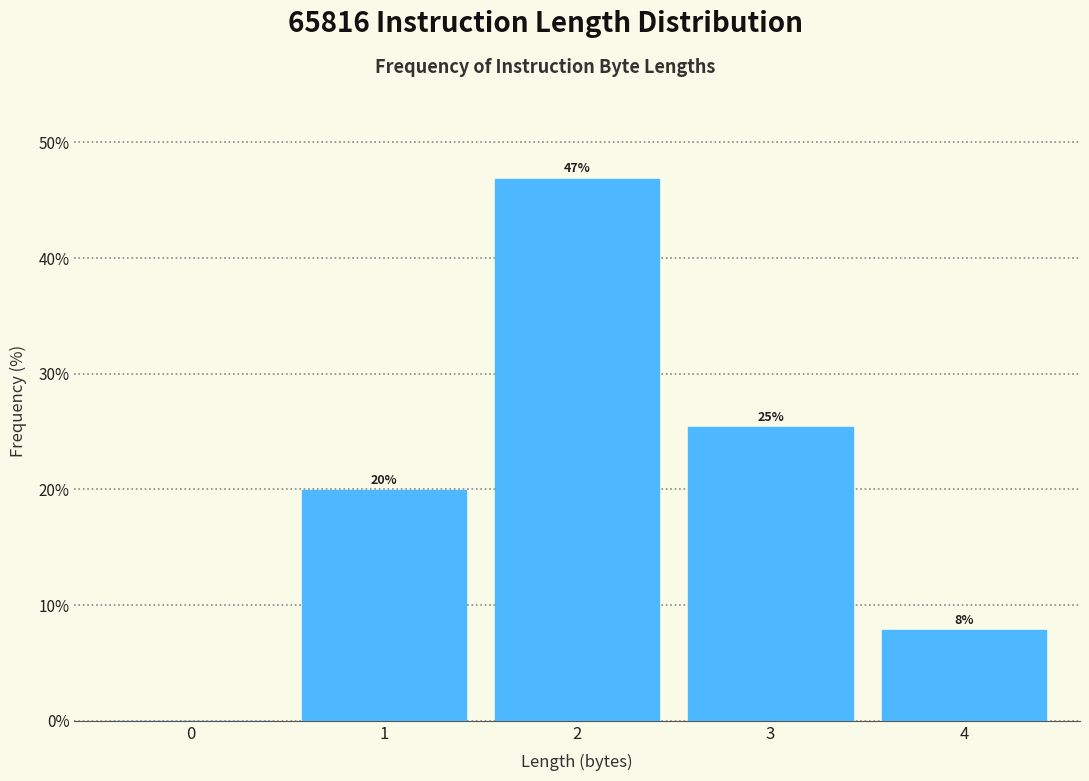

What value does the data have at 1?

19.9